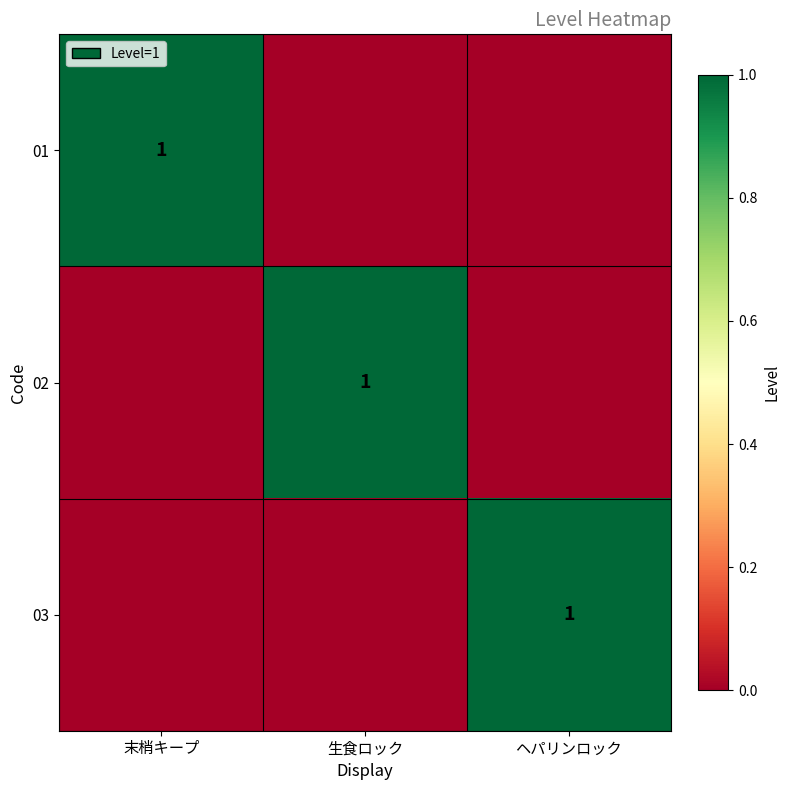

The value of 02 at 生食ロック is 2. True or false?

False